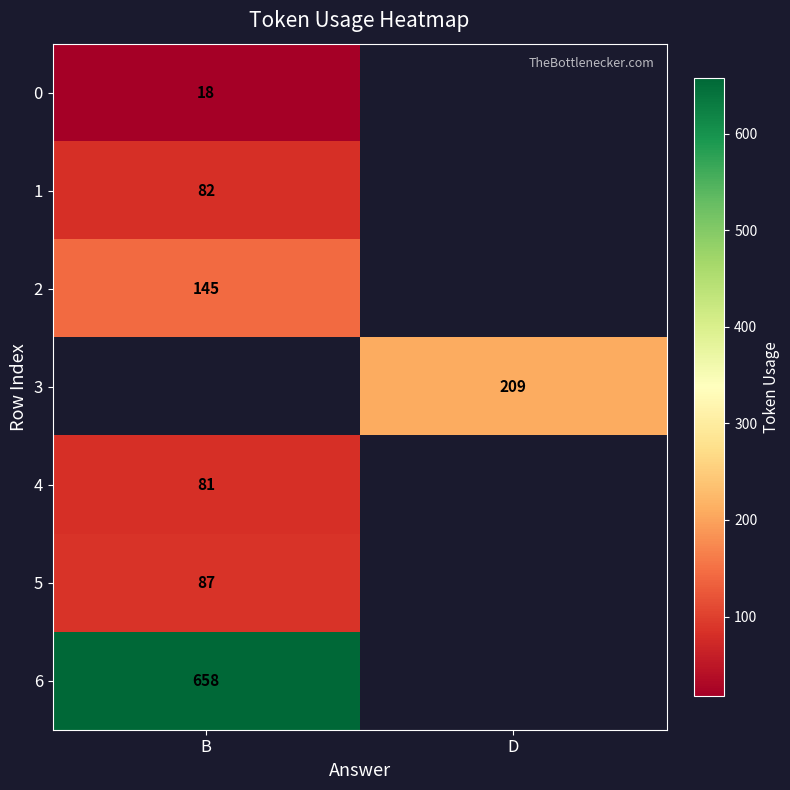

True or false: 4 has a value of 81 at B.

True